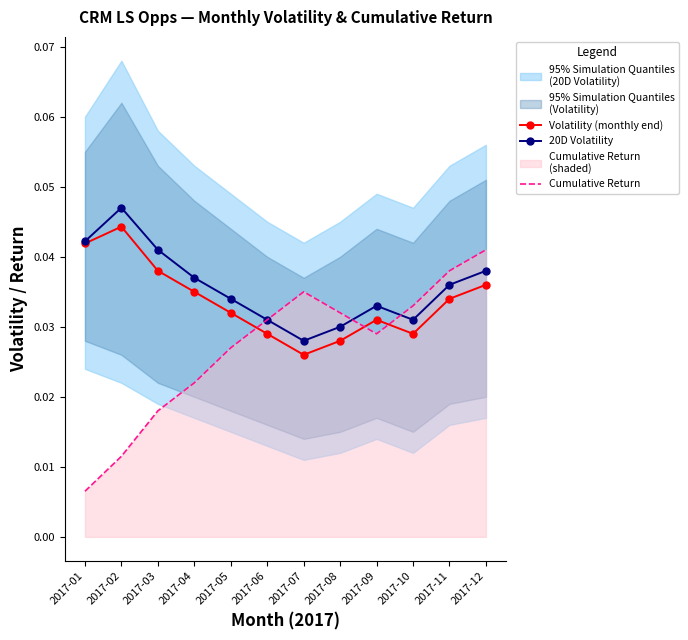

The value of 20D Volatility at 2017-05 is 0.0. True or false?

True